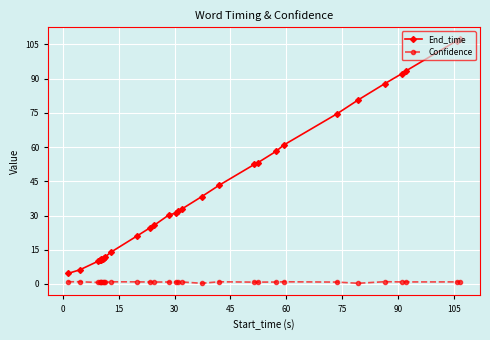

Rank the series by their maximum value, from lowest to highest.

Confidence, End_time